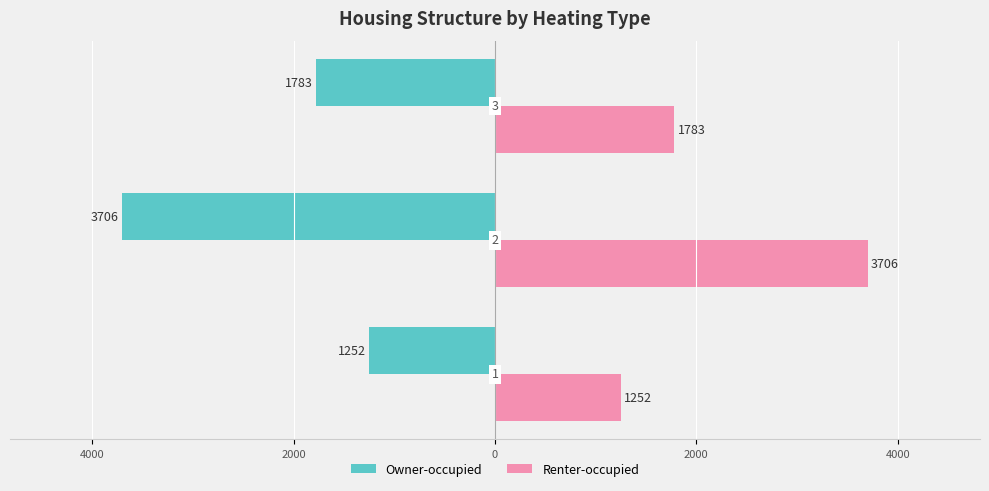

Reading left to right, extract all data points from this chart.

Owner-occupied: -1252	-3706	-1783
Renter-occupied: 1252	3706	1783